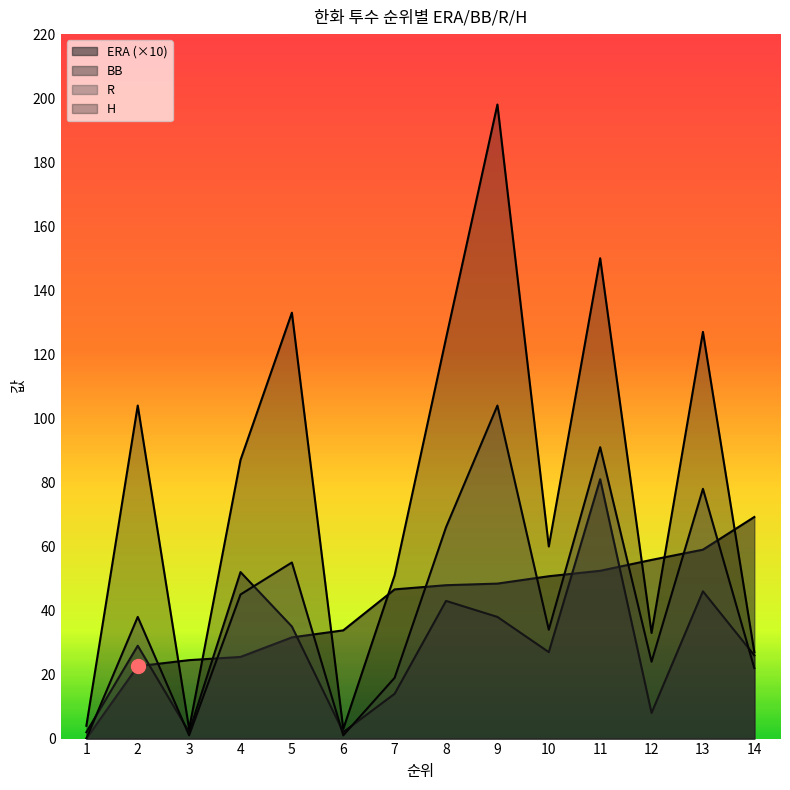

Which series contains the lowest Y value?

ERA